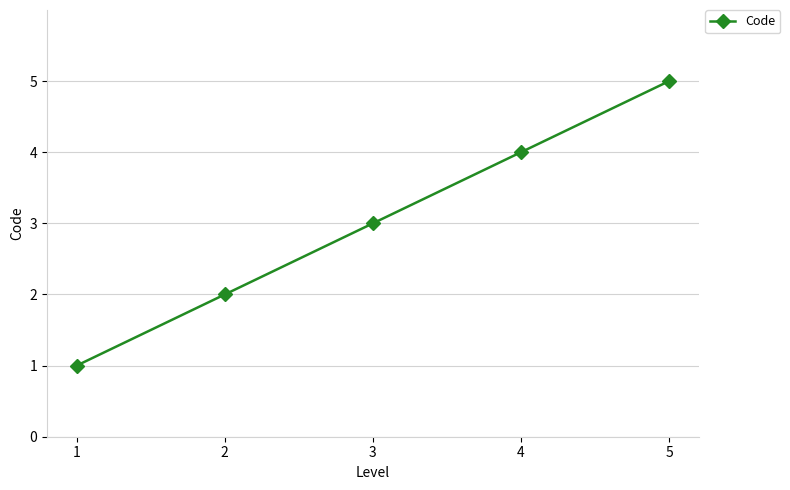

Reading left to right, what are all the values shown in this chart?

1	2	3	4	5